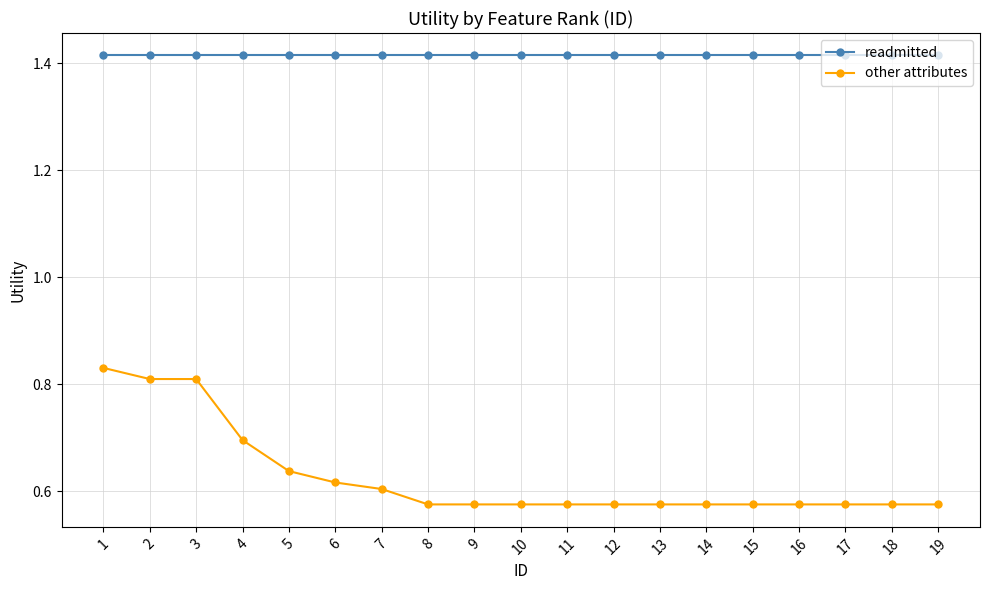

Which series has the largest range (max minus min)?

other attributes